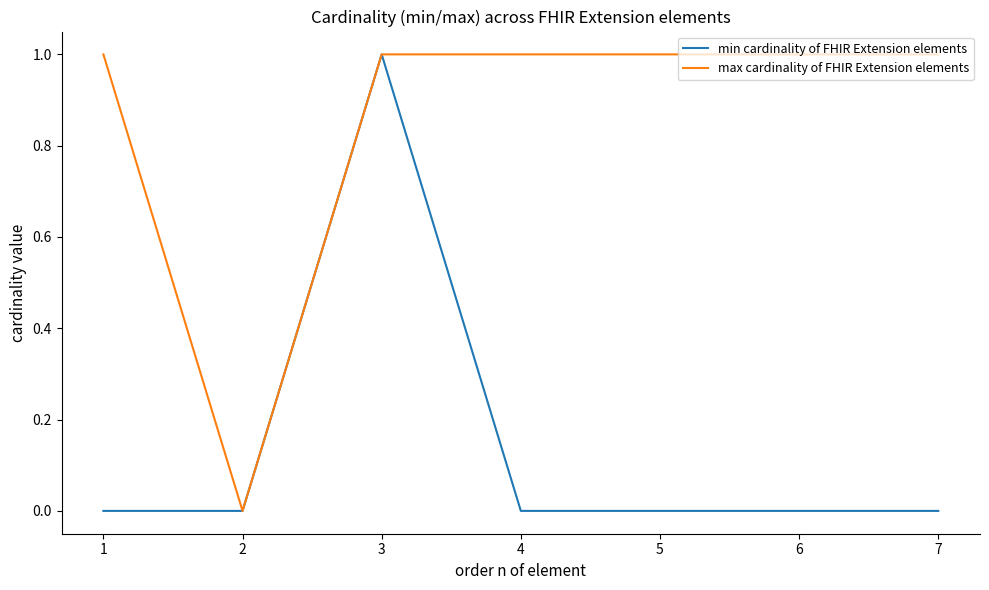

At 4, list the series in order from smallest to largest.

min cardinality of FHIR Extension elements, max cardinality of FHIR Extension elements